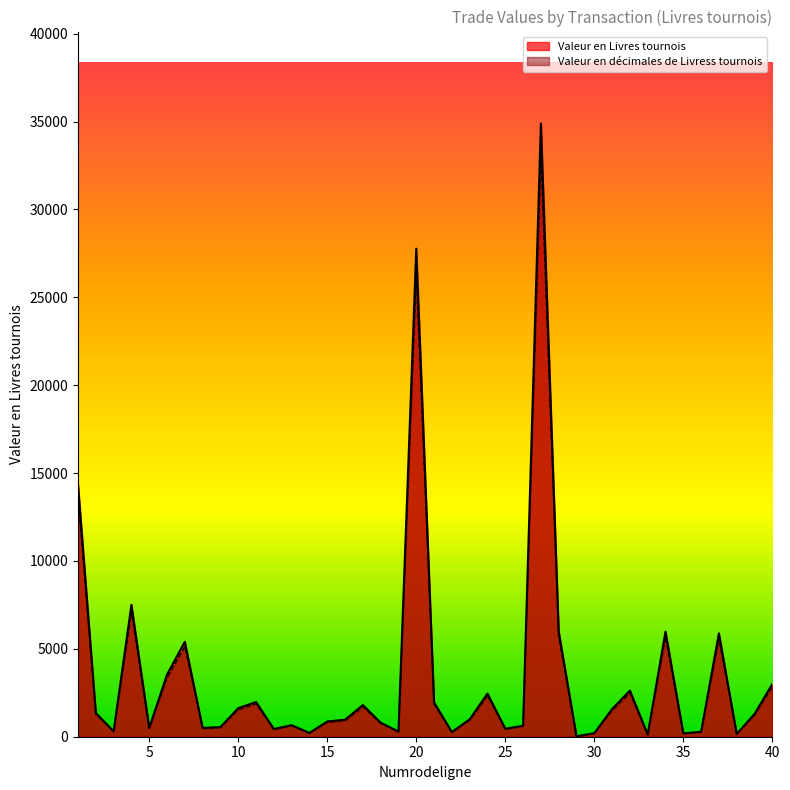

What is the total value across all series at 37?

11466.0